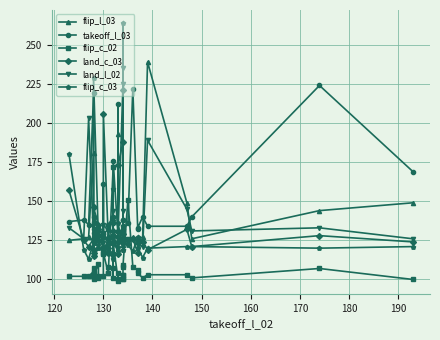

What is the value of the flip_l_03 point at the 20th from the left?

125